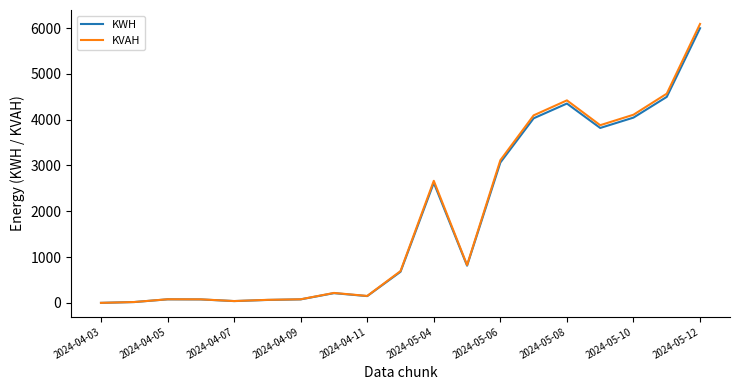

Which series has the widest spread of values?

KVAH